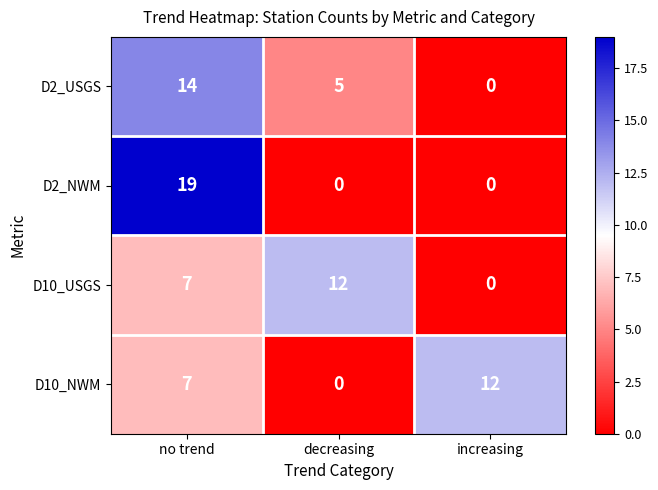

How many data points does each series have?

3